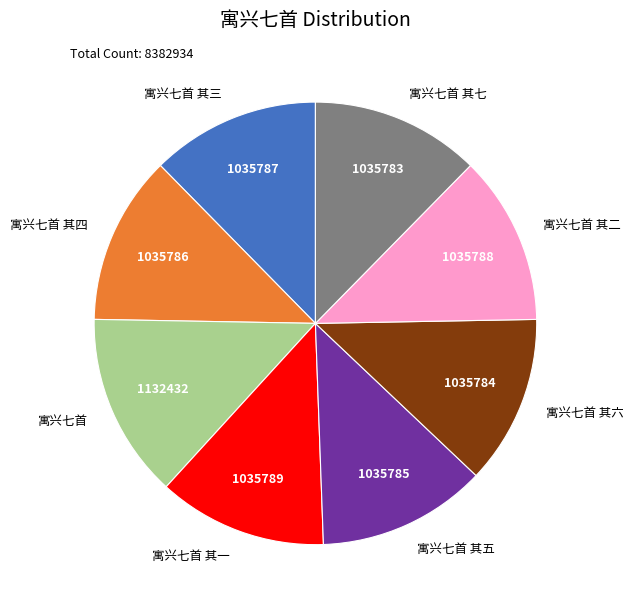

Which has a higher value, 寓兴七首 or 寓兴七首 其七?

寓兴七首